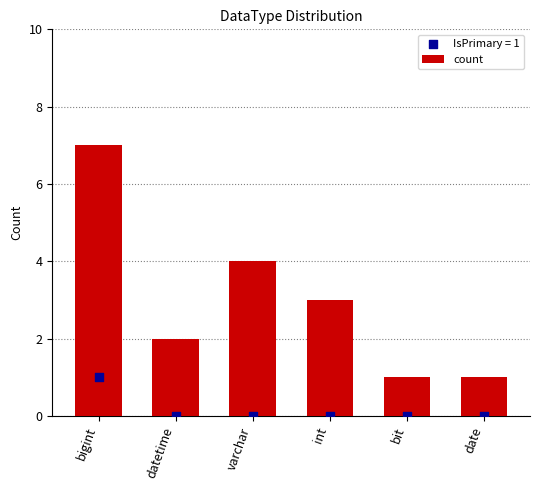

Approximately how many times larger is the value at date compared to int?

0.3